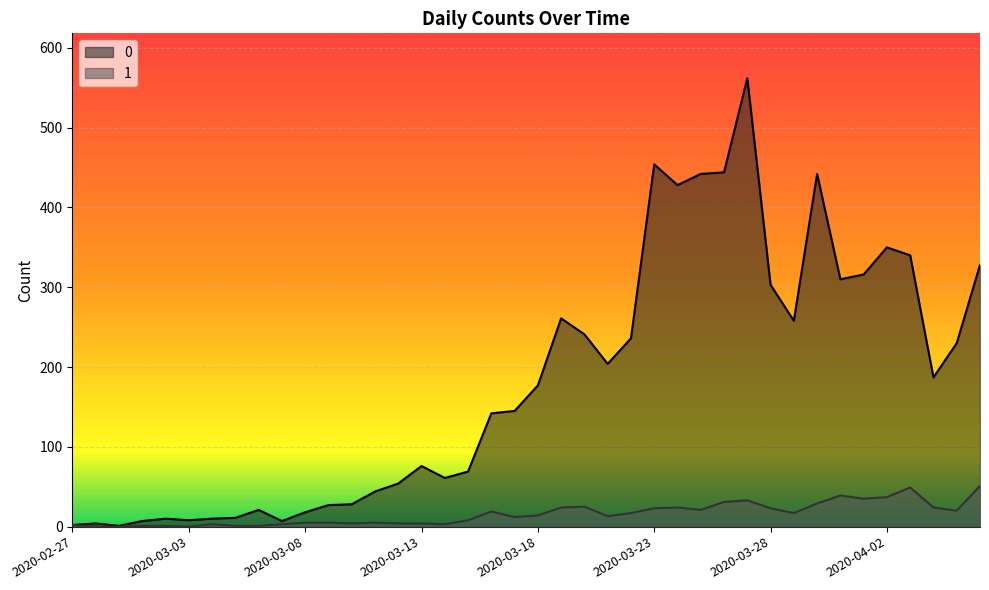

Rank the series at 2020-03-30 from lowest to highest value.

1, 0